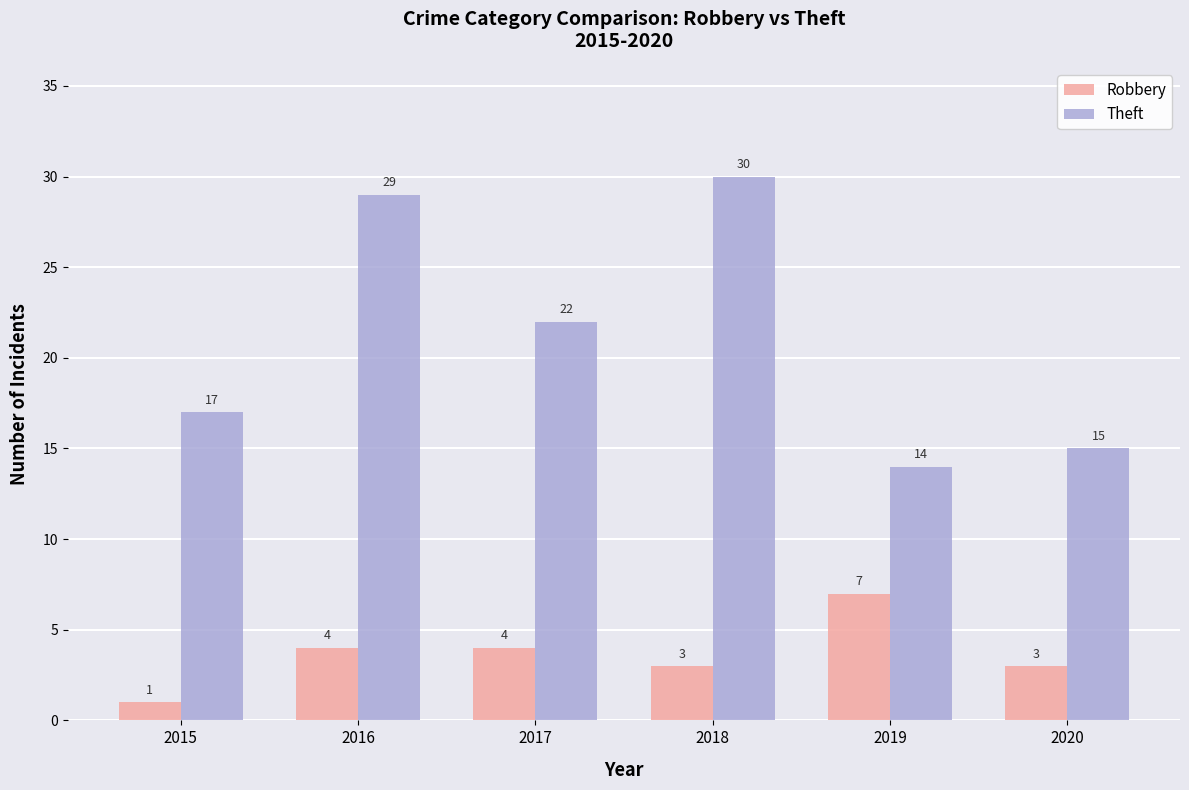

Reading left to right, what are all the values shown in this chart?

Robbery: 2015=1	2016=4	2017=4	2018=3	2019=7	2020=3
Theft: 2015=17	2016=29	2017=22	2018=30	2019=14	2020=15